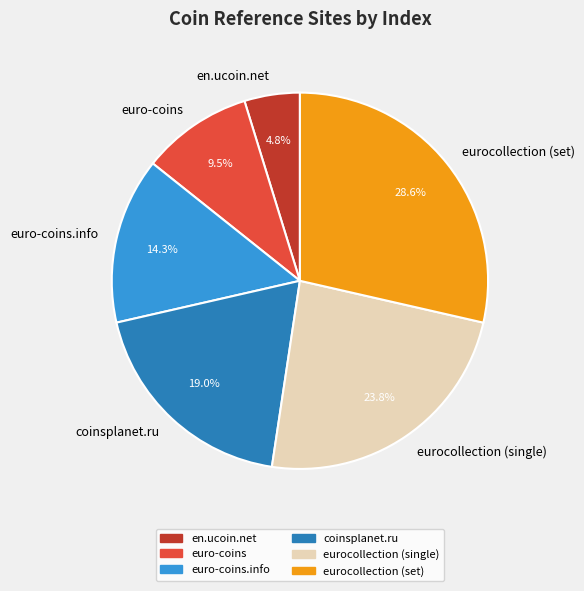

Is there any slice that represents more than half of the pie?

No